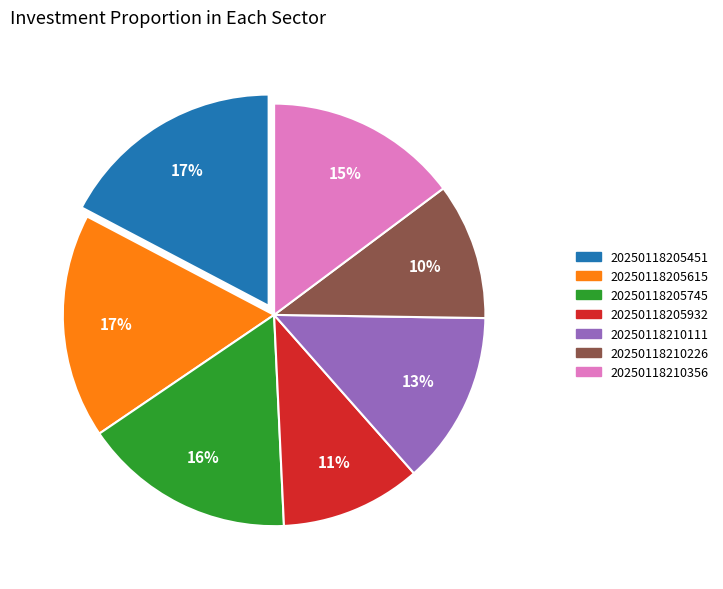

The 20250118205932 slice represents 24% of the pie. True or false?

False